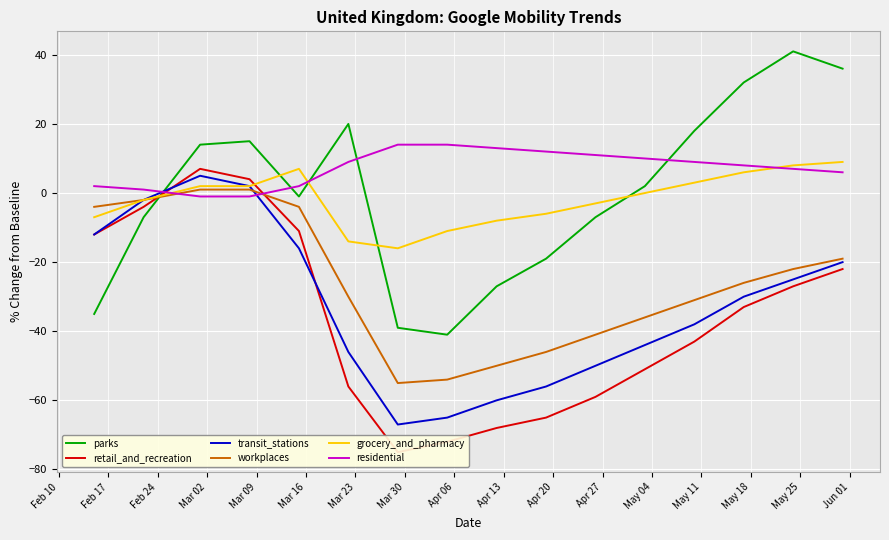

What is the maximum value for grocery_and_pharmacy?

9